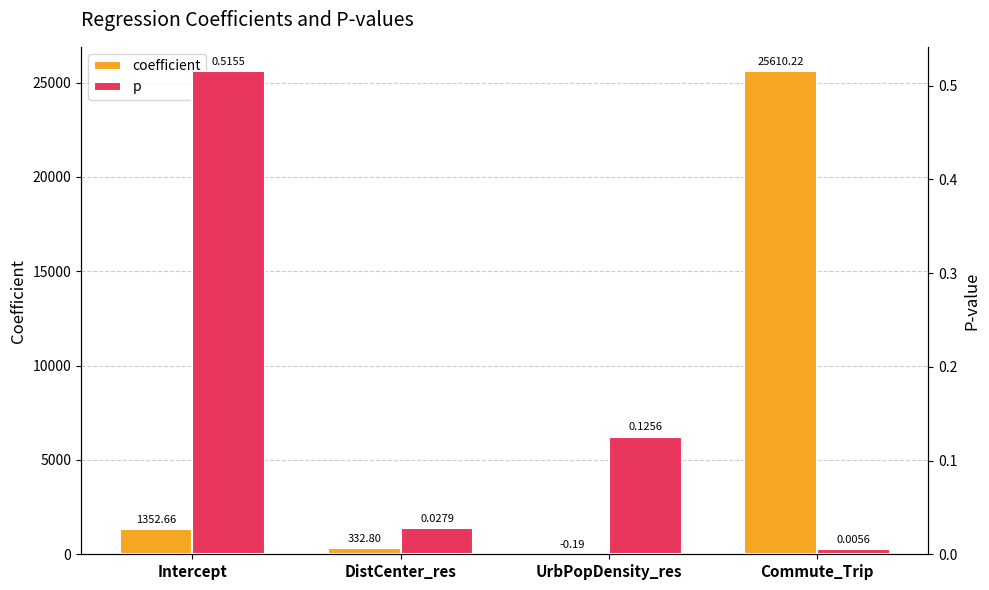

What is the total value across all series at DistCenter_res?

332.8